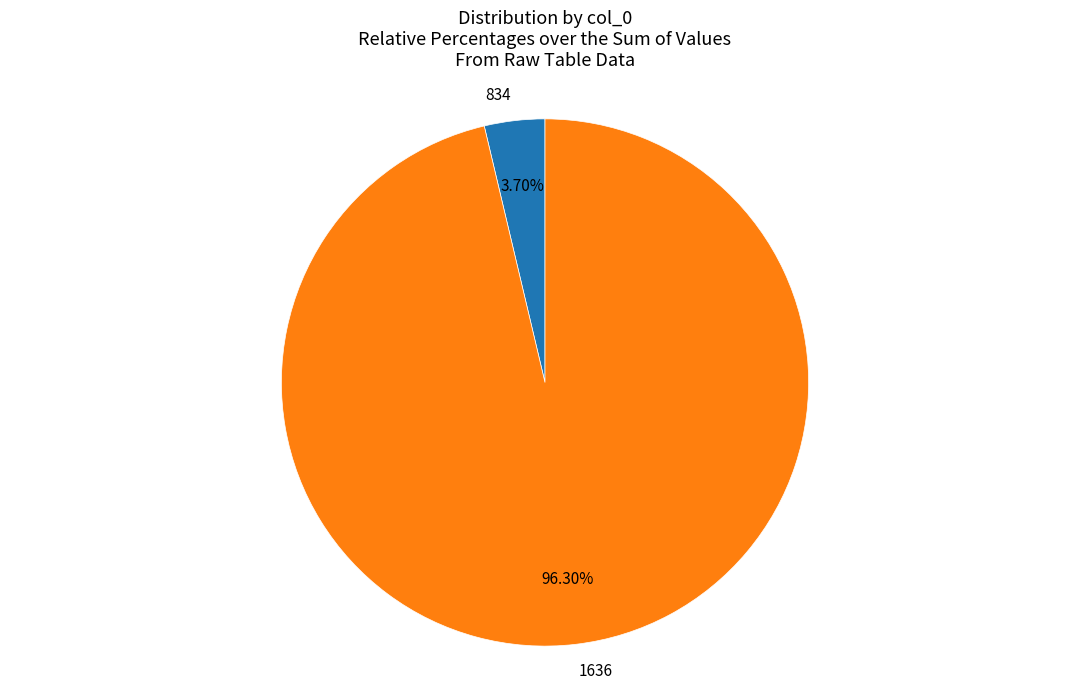

Between 834 and 1636, which is larger?

1636